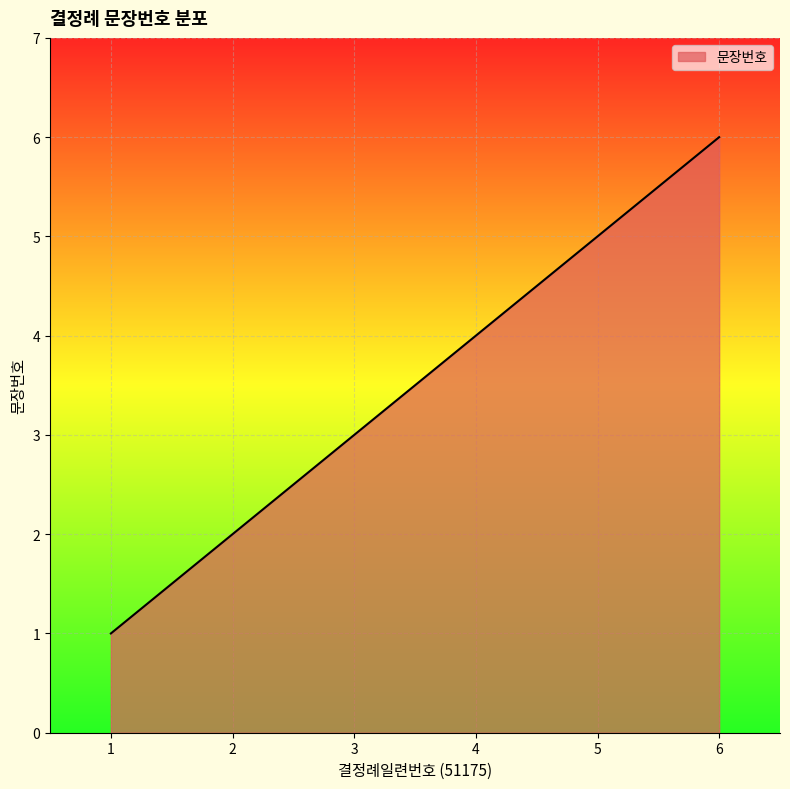

How many lines are shown in the chart?

1